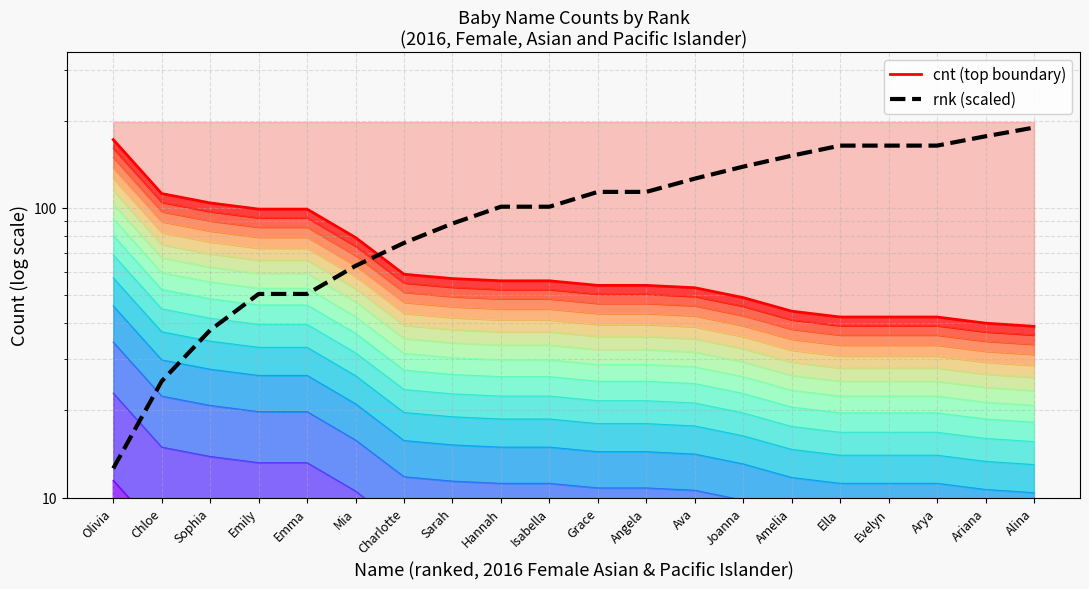

The value of cnt (top boundary) at Grace is 54.0. True or false?

True